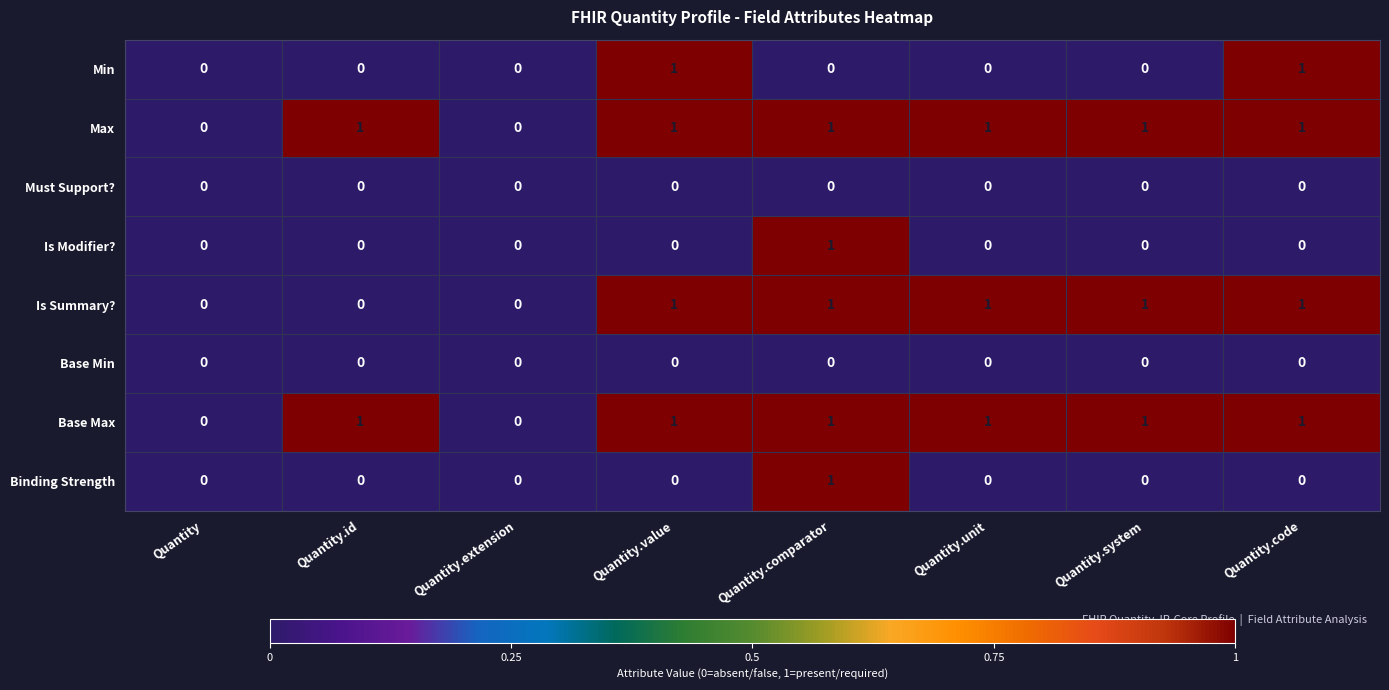

Between Quantity.unit and Quantity.code, which series saw the biggest shift?

Min